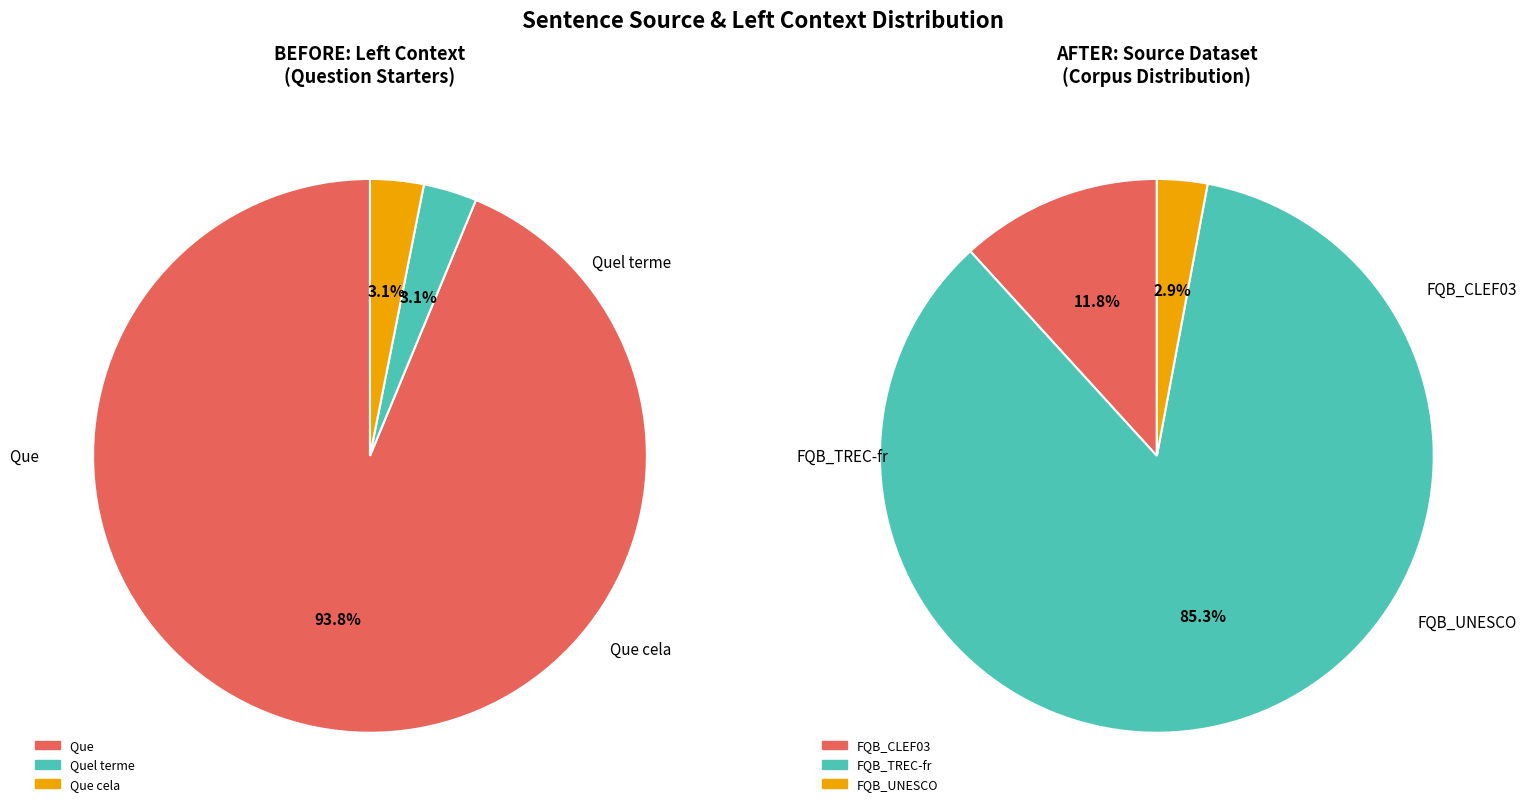

Count the number of slices in the pie.

6